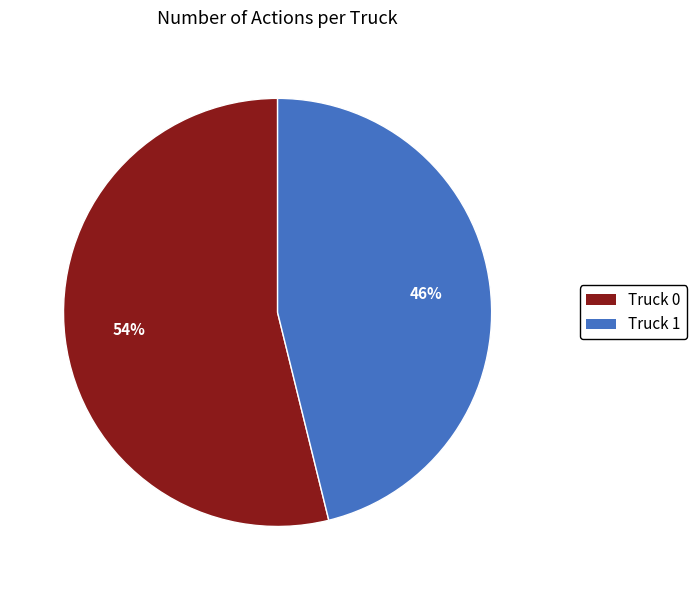

Rank the categories by value from lowest to highest.

Truck 1, Truck 0